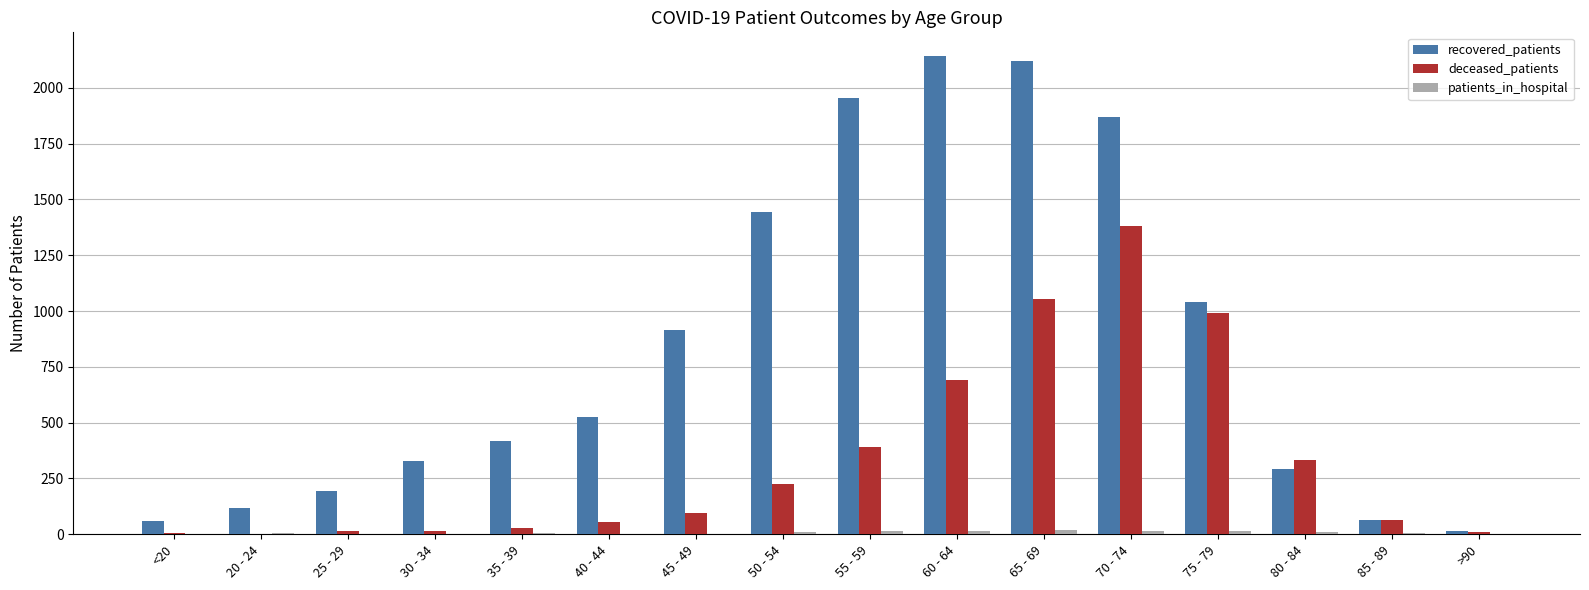

How many data points does each series have?

16